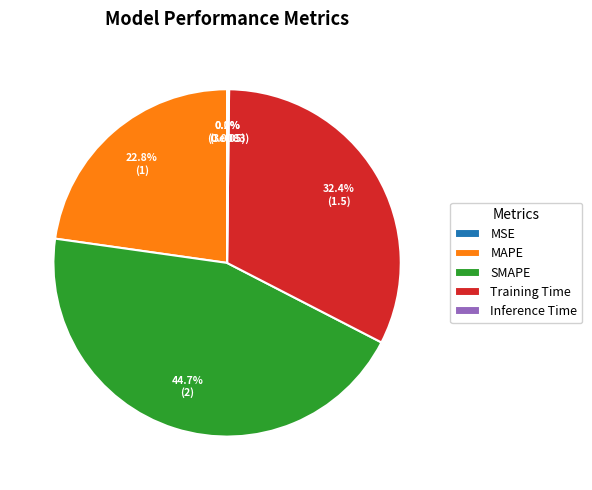

What is the largest slice in the pie chart?

SMAPE